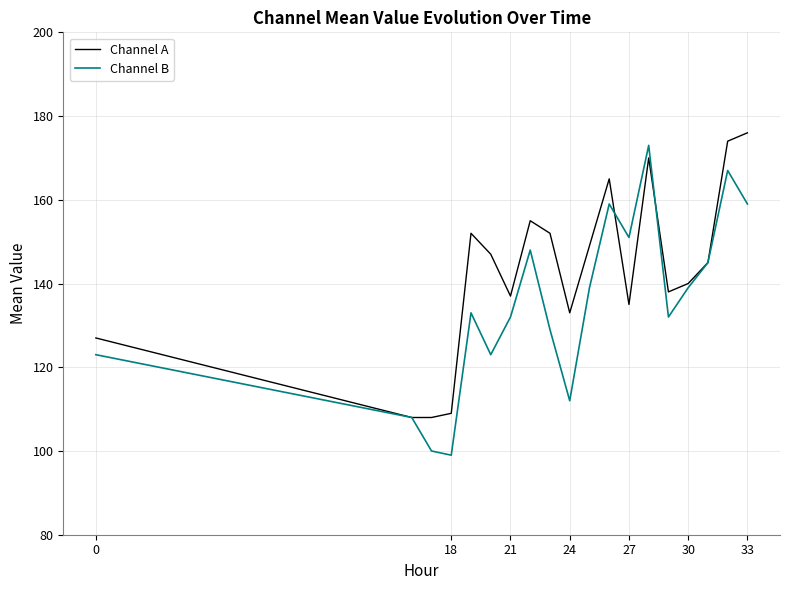

List the series in order of their overall mean, highest first.

Channel A, Channel B